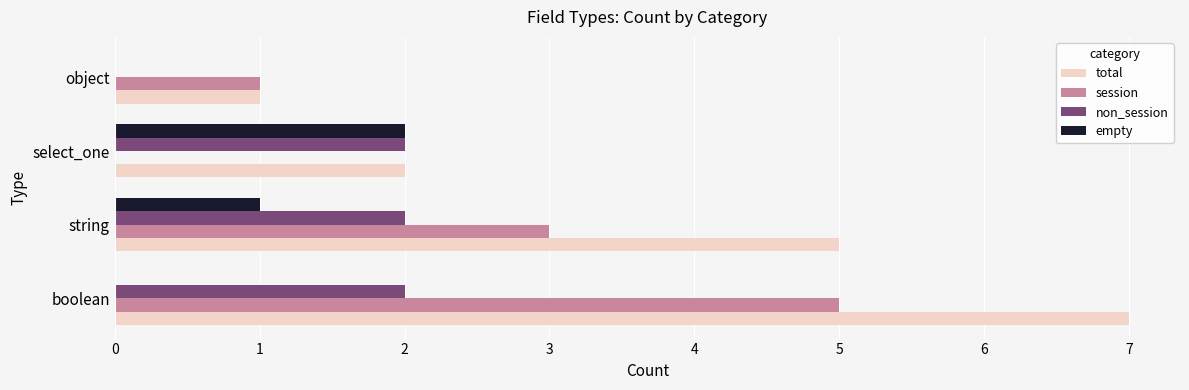

Which series has the widest spread of values?

total